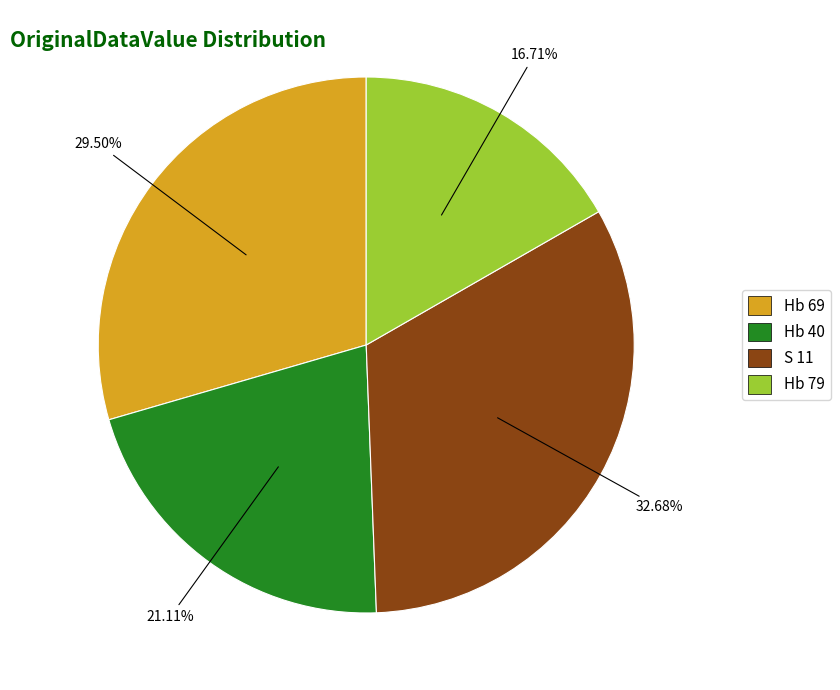

How much of the chart is everything except Hb 40?

78.9%